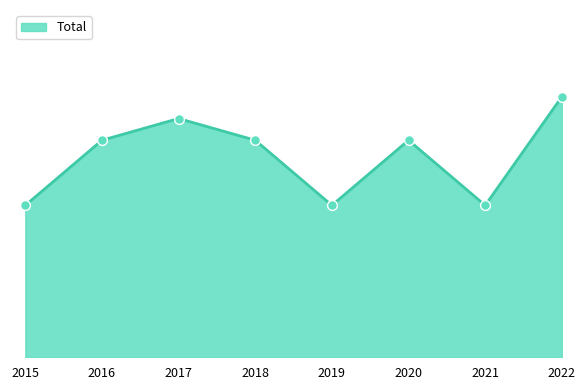

Which has a higher value, 2015 or 2017?

2017